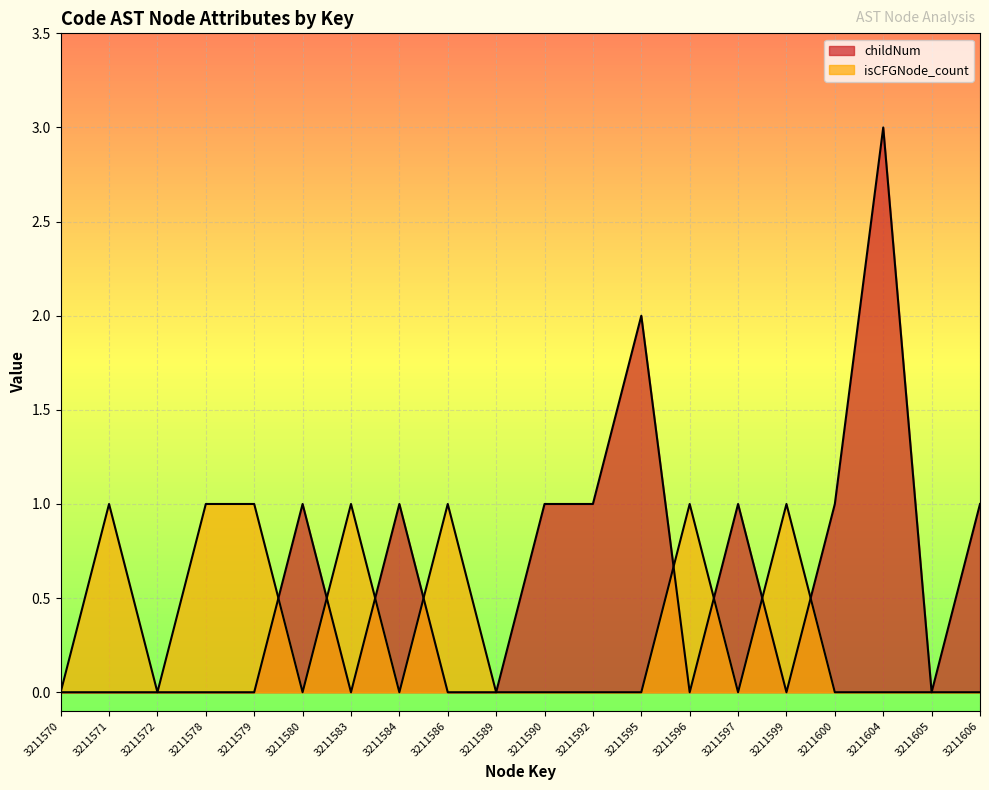

Rank the categories by childNum value from highest to lowest.

3211604, 3211595, 3211580, 3211584, 3211590, 3211592, 3211597, 3211600, 3211606, 3211570, 3211571, 3211572, 3211578, 3211579, 3211583, 3211586, 3211589, 3211596, 3211599, 3211605